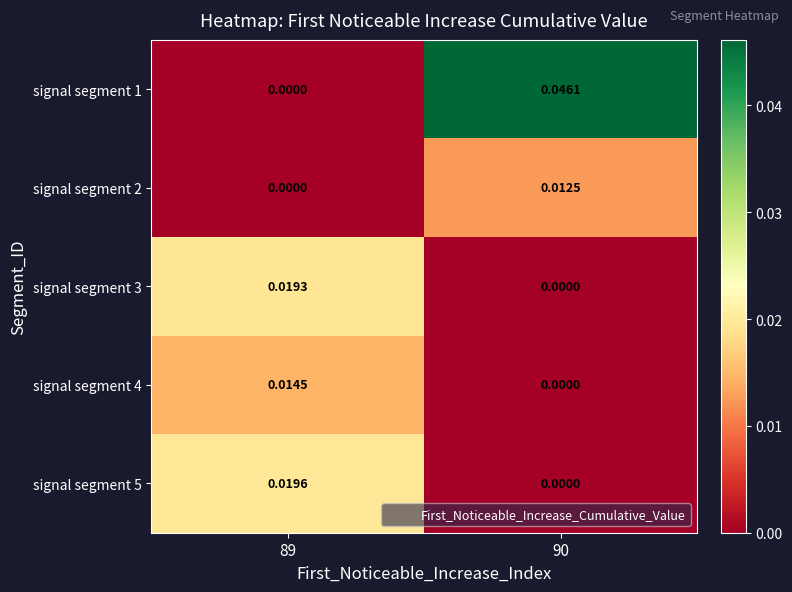

Is the value of signal segment 4 at 90 greater than the value of signal segment 3 at 89?

No